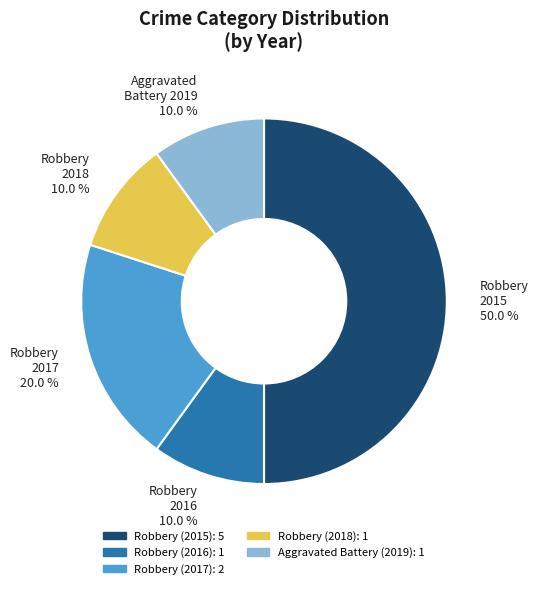

Which has a higher value, Aggravated Battery 2019 10.0 % or Robbery 2017 20.0 %?

Robbery 2017 20.0 %